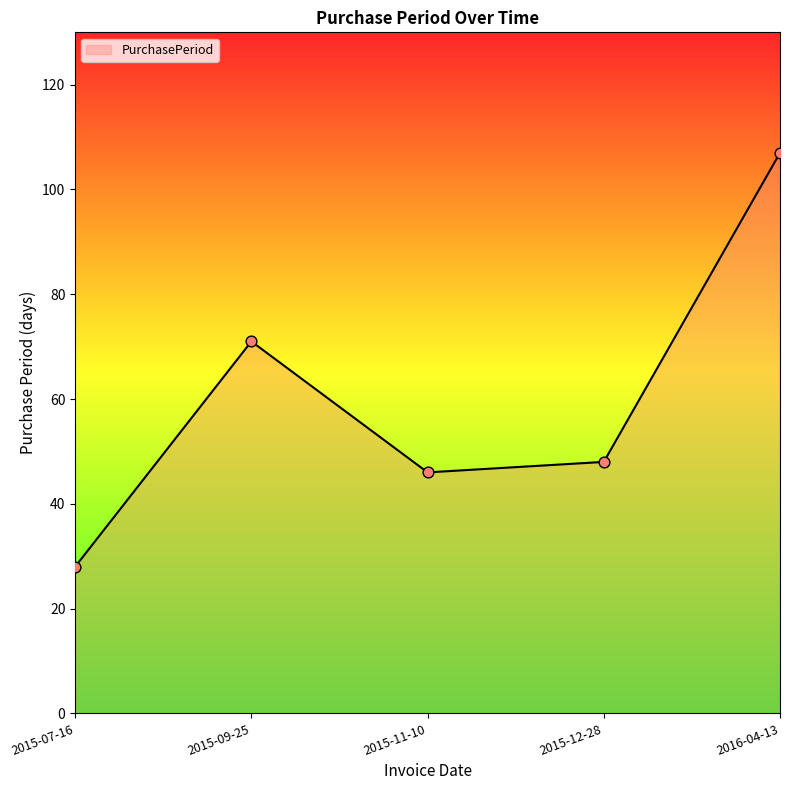

Between 2015-11-10 and 2015-09-25, which is larger?

2015-09-25